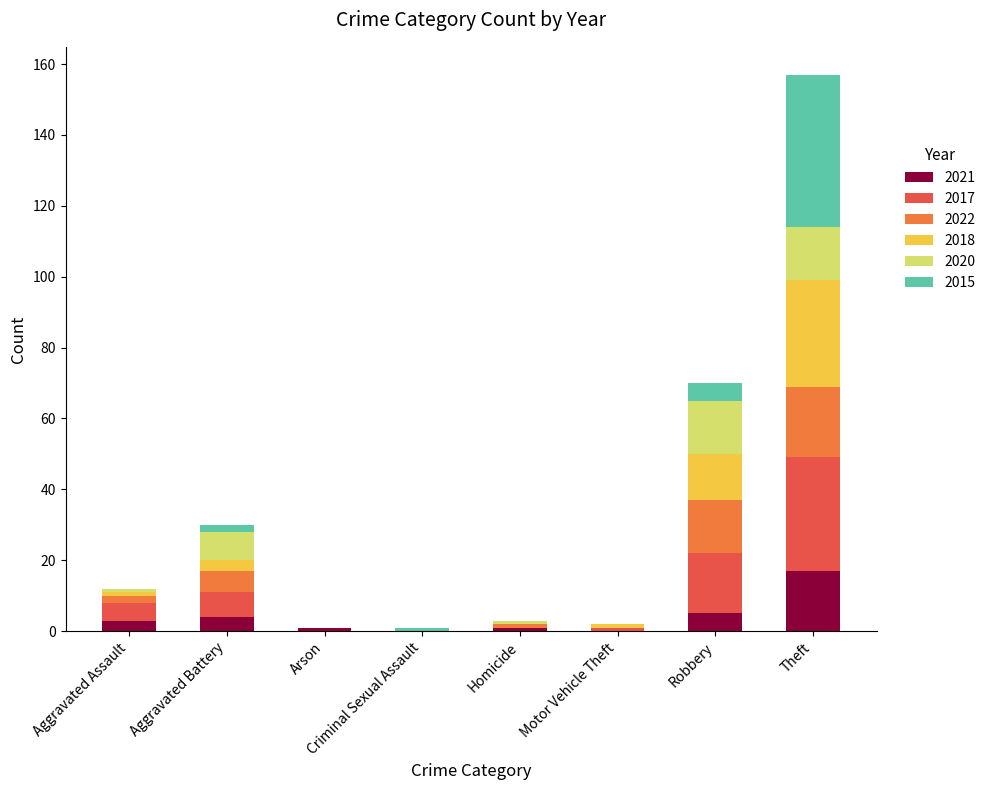

Which category has the highest value in the 2021 series?

Theft